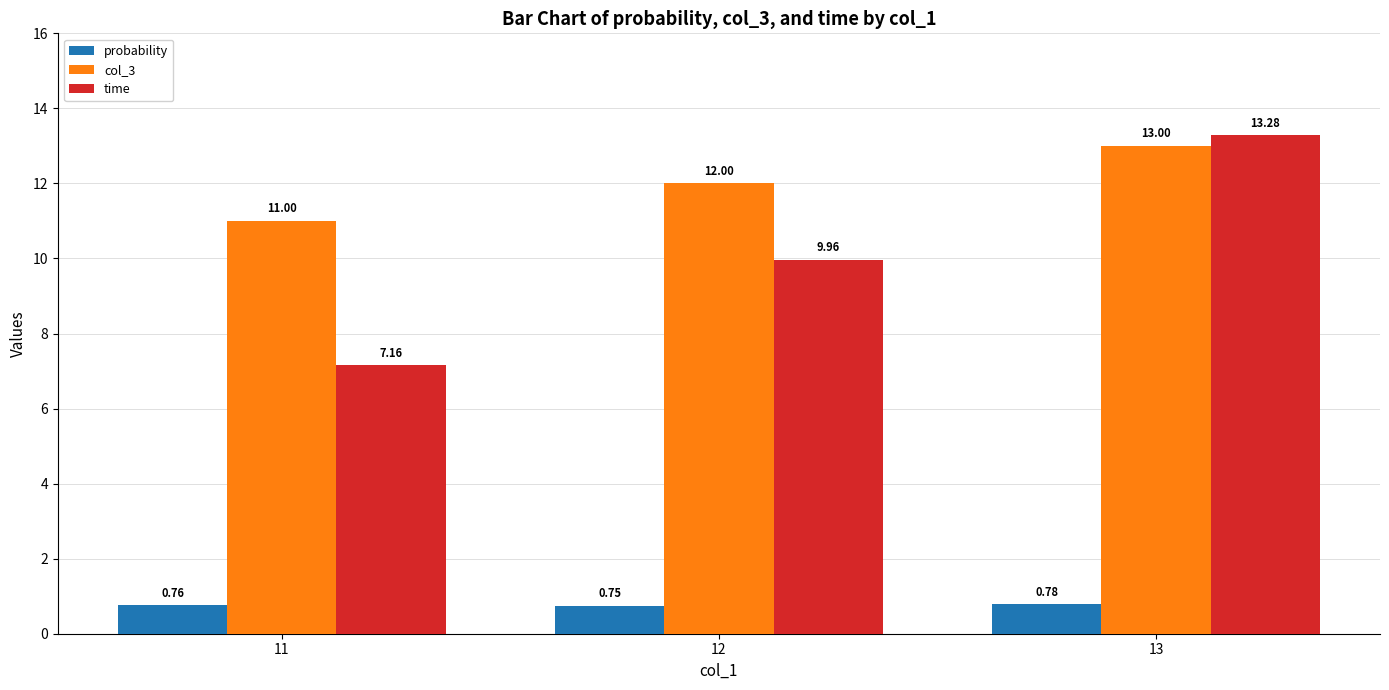

Read the col_3 value at 13.

13.0